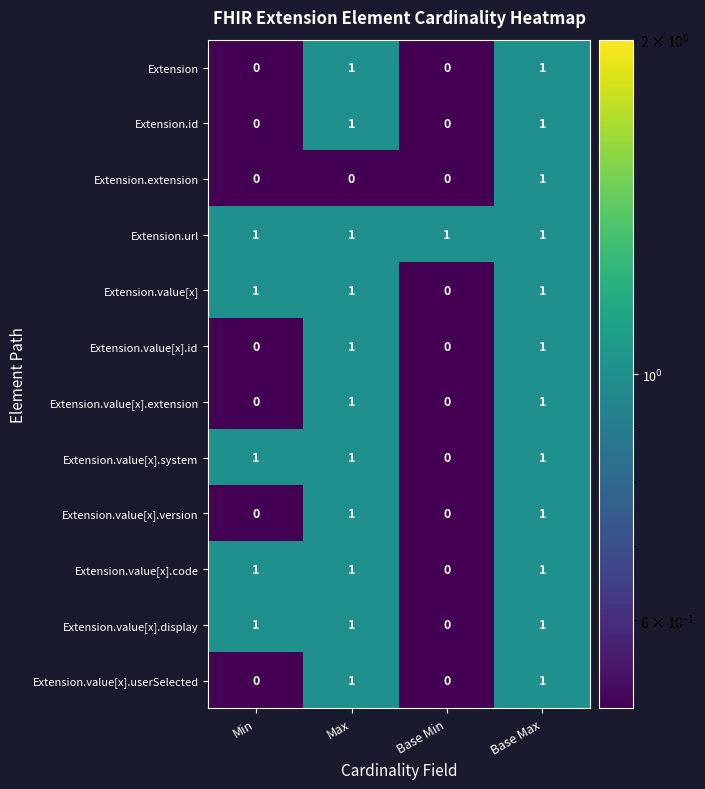

Is it true that Extension.extension equals 2 at Base Max?

False